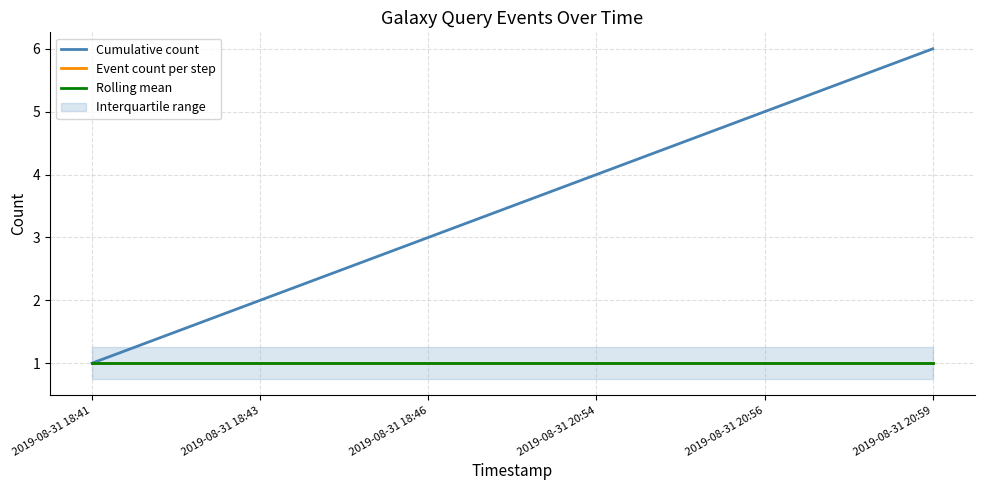

What is the label of the 3rd point from the right?

2019-08-31 20:54